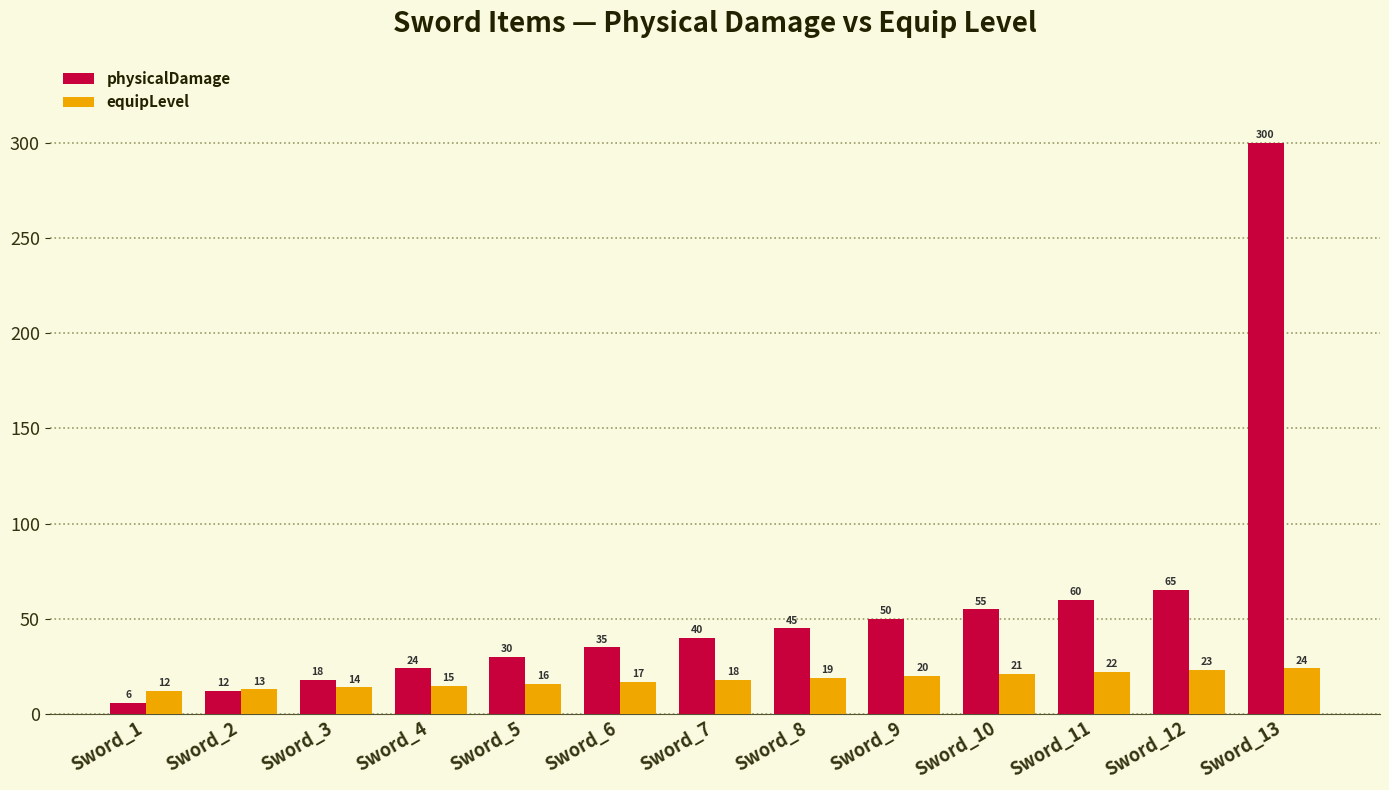

How many values in the physicalDamage series are below 40?

6